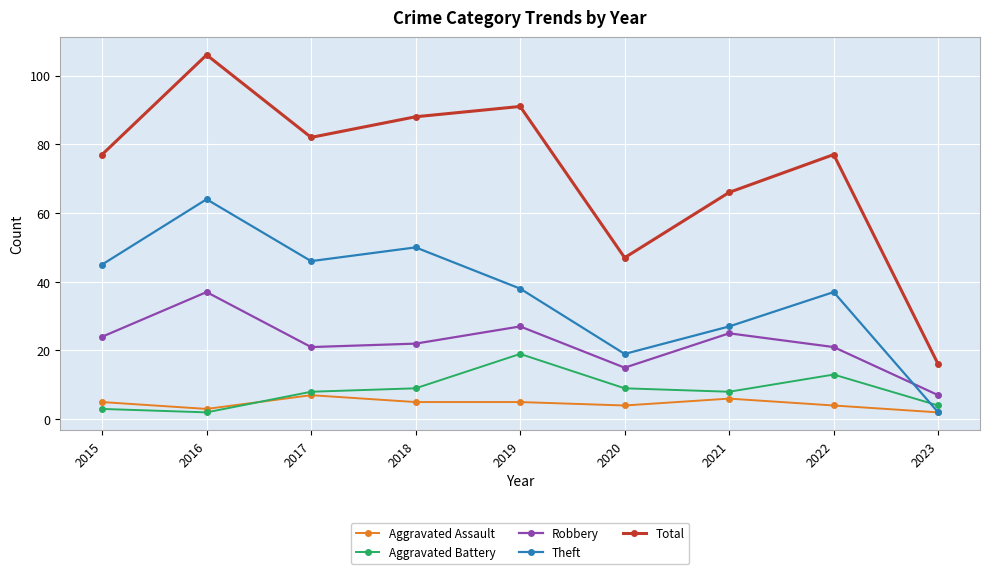

What is the approximate value of Aggravated Battery at 2020?

9